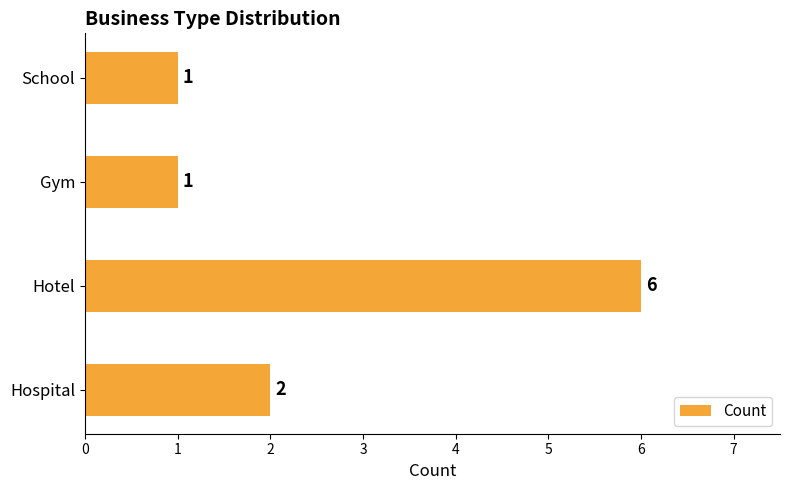

What is the smallest value displayed?

1